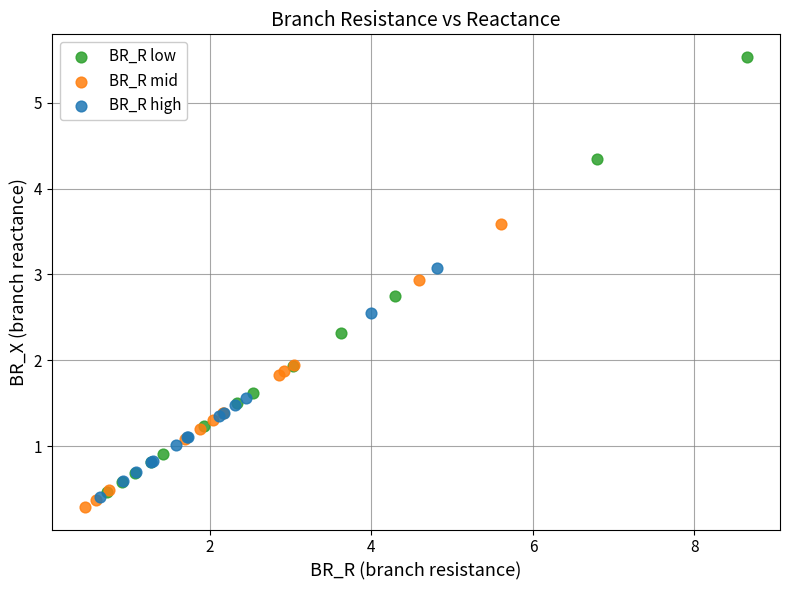

Which series contains the highest Y value?

BR_R low